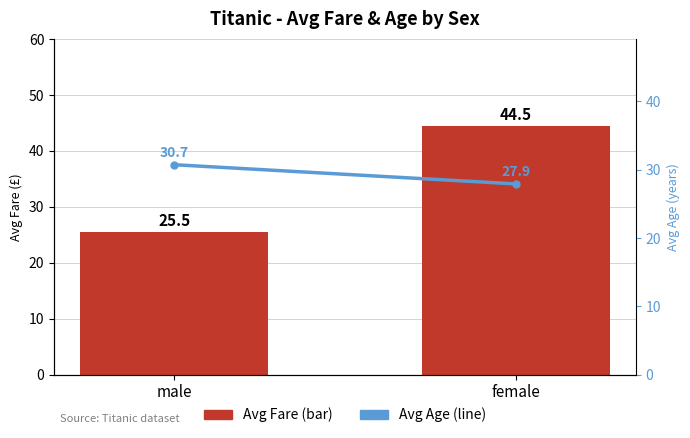

How many groups of bars are there?

2